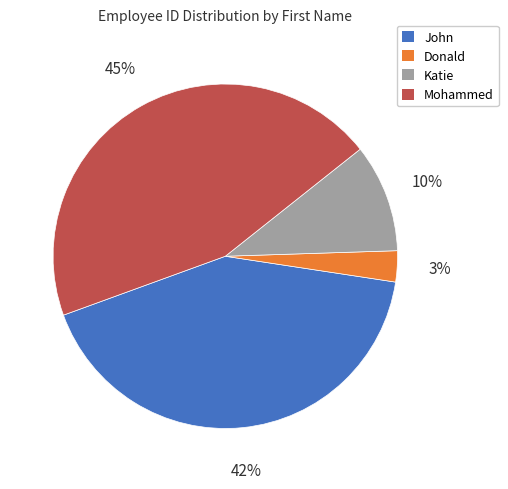

Which slice is the smallest?

Donald